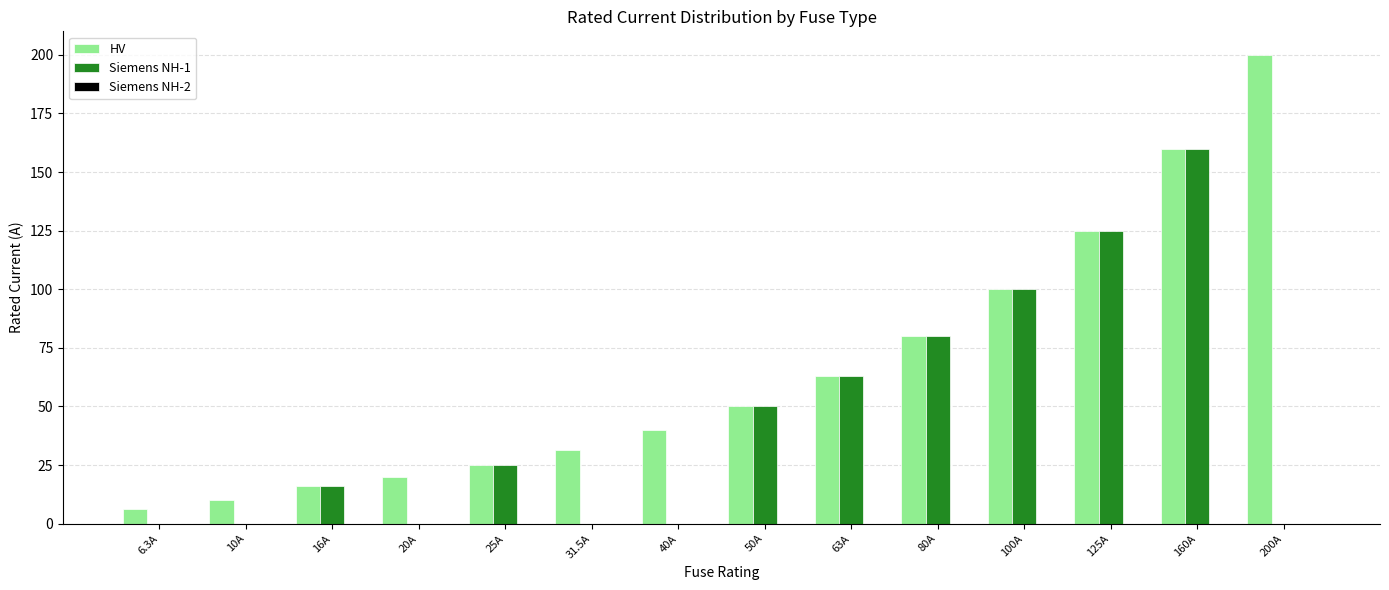

Which series changed the most between 31.5A and 125A?

Siemens NH-1